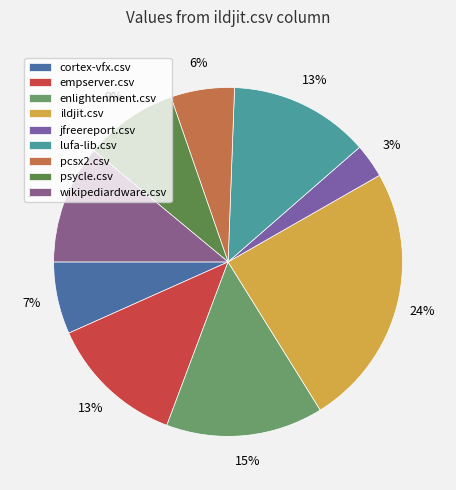

Does any single category account for the majority?

No